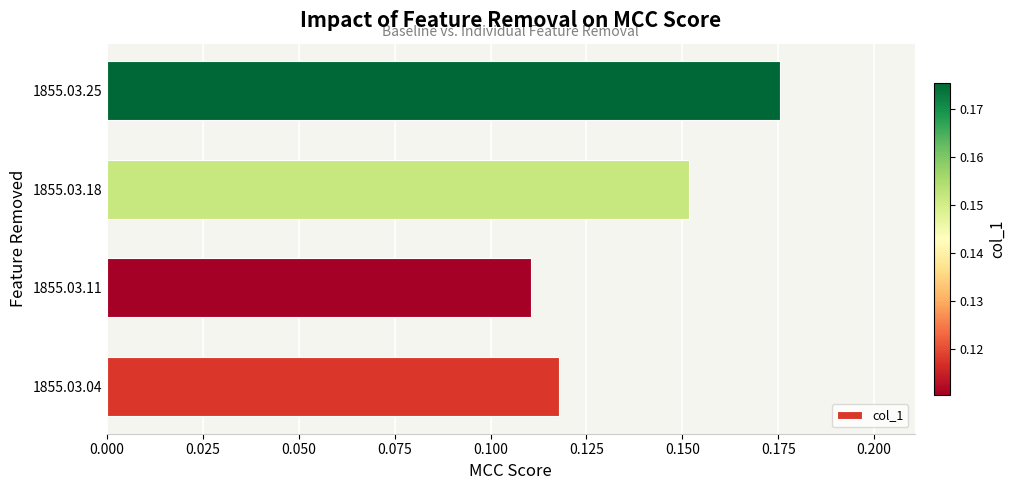

Are the bars grouped side by side (vs. stacked)?

No